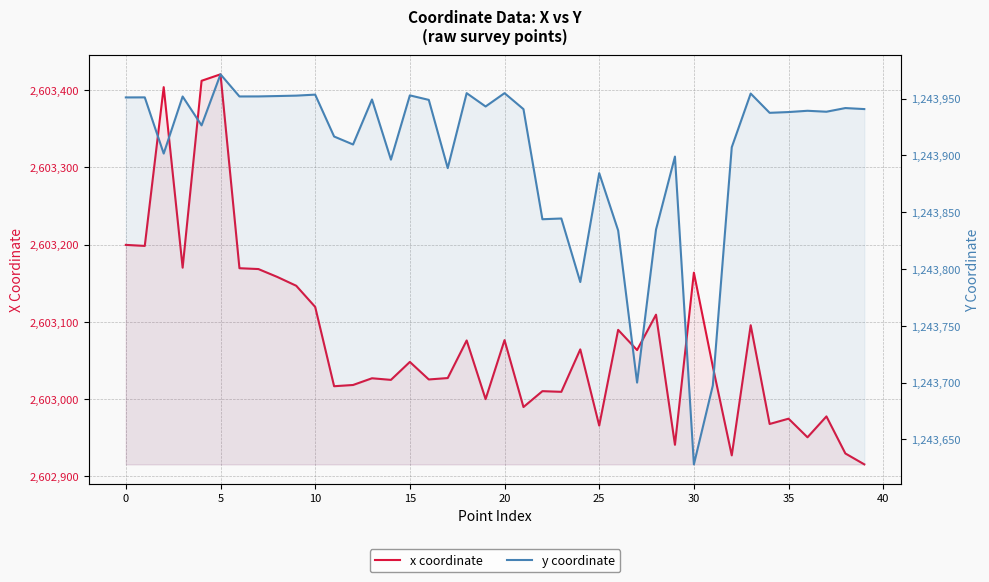

True or false: x coordinate has a value of 2603198.2 at 0.

True